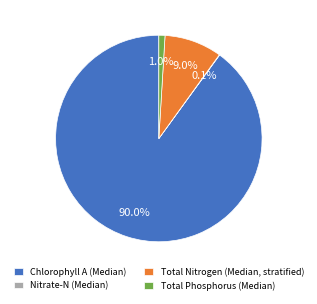

What is the total percentage of Chlorophyll A (Median) and Total Phosphorus (Median)?

90.9%